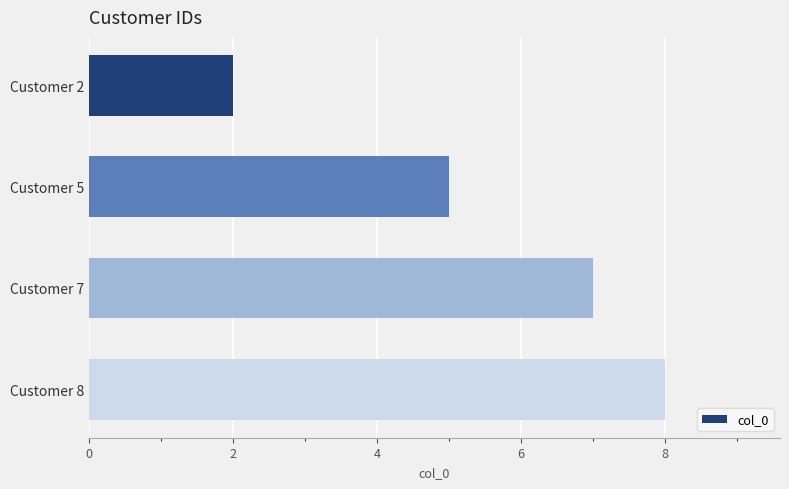

What is the change in value from Customer 2 to Customer 5?

+3